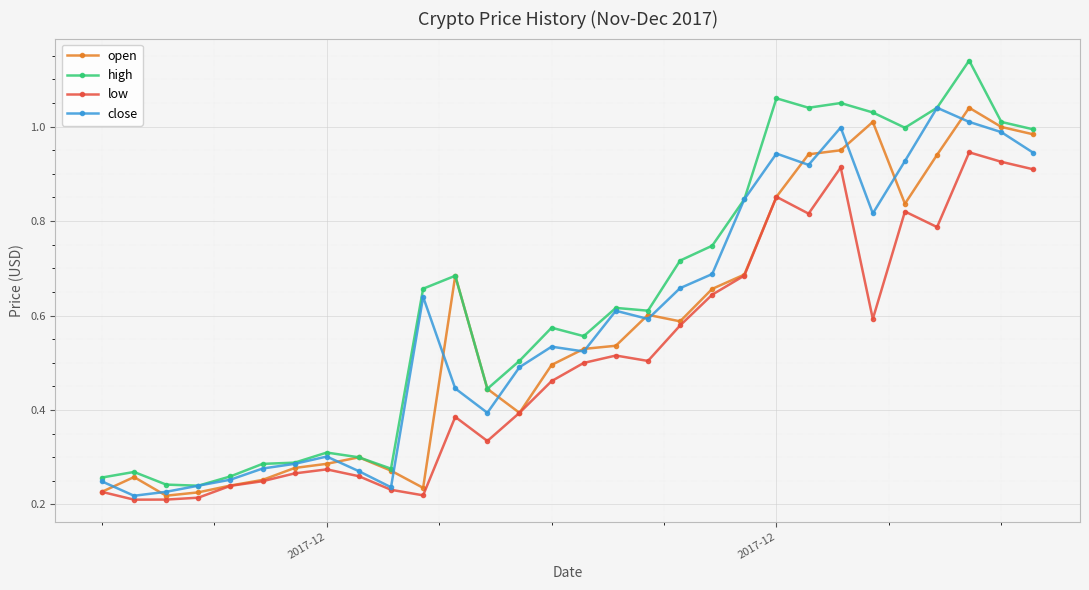

True or false: open has more than 1 points higher than both neighbors.

True